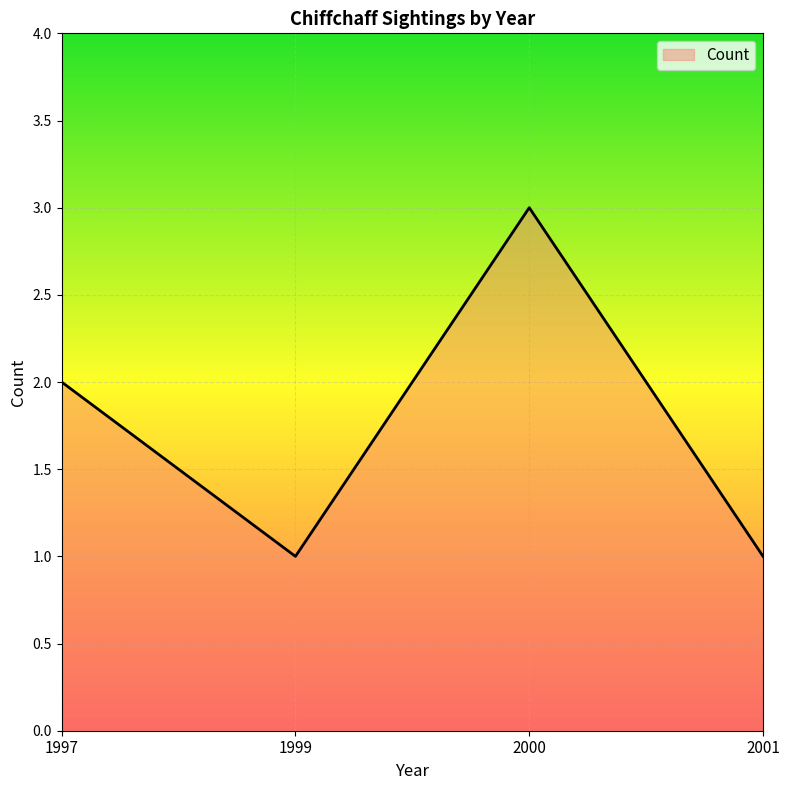

Does the chart display data point markers on the line(s)?

No